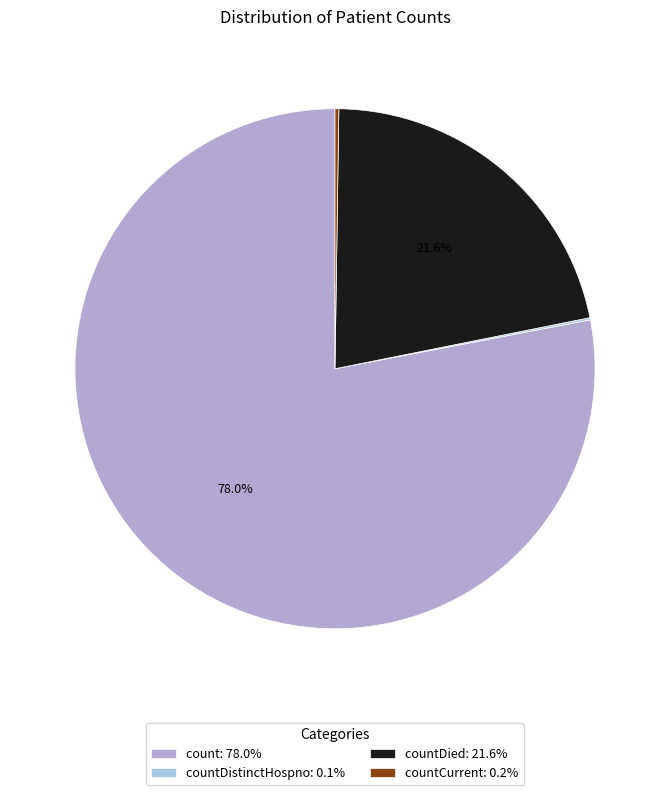

Is there a majority slice in this chart?

Yes